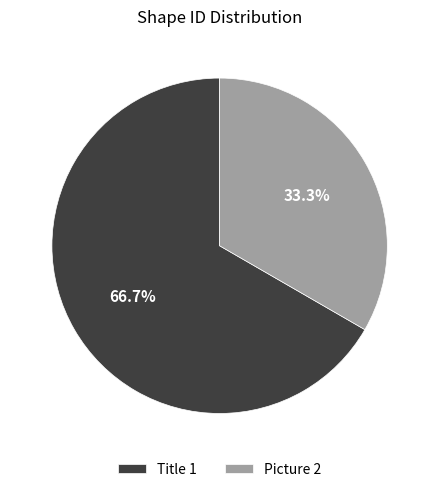

Approximately how many times larger is the value at Title 1 compared to Picture 2?

2.0